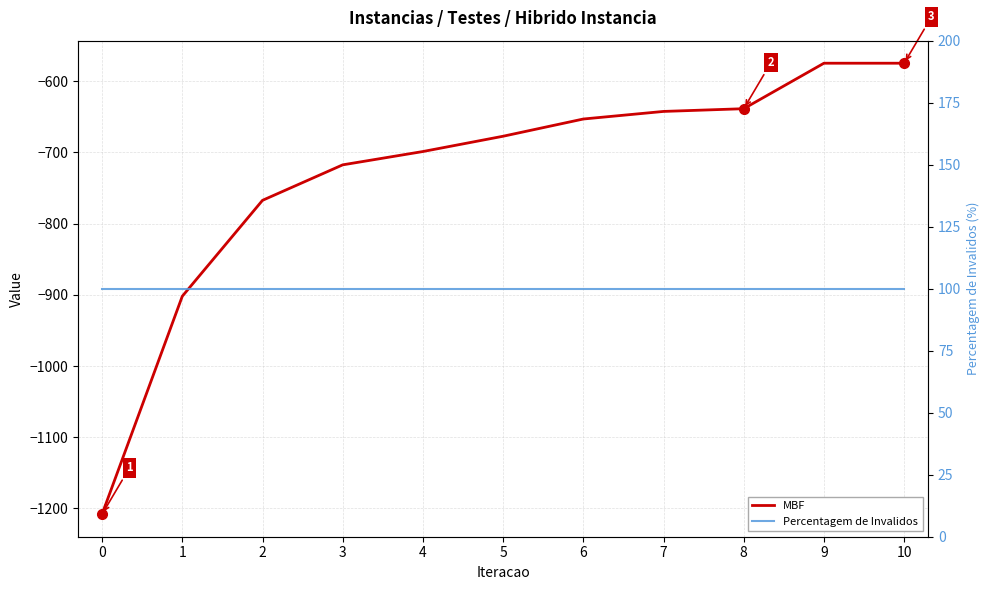

List the series in order of their overall mean, highest first.

Percentagem de Invalidos, MBF